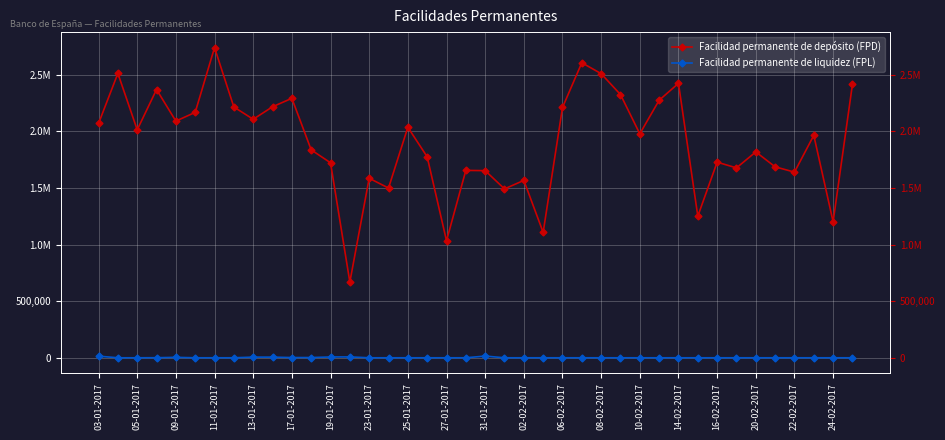

What position from the right is 03-01-2017?

40